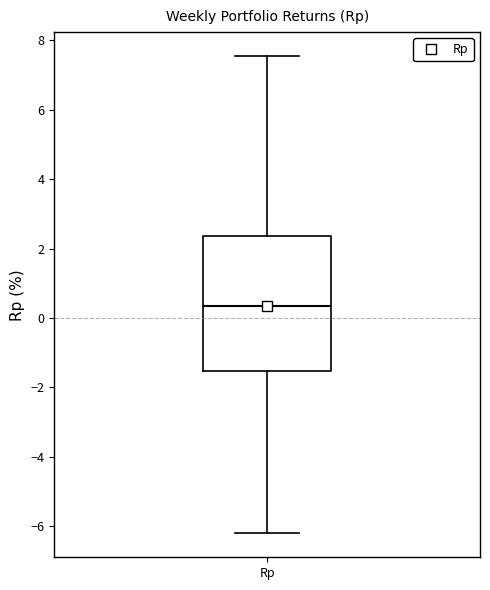

Where is the upper edge of the box for Rp on the y-axis? The values are not printed on the chart, so give them approximately, as read against the axis.

2.4